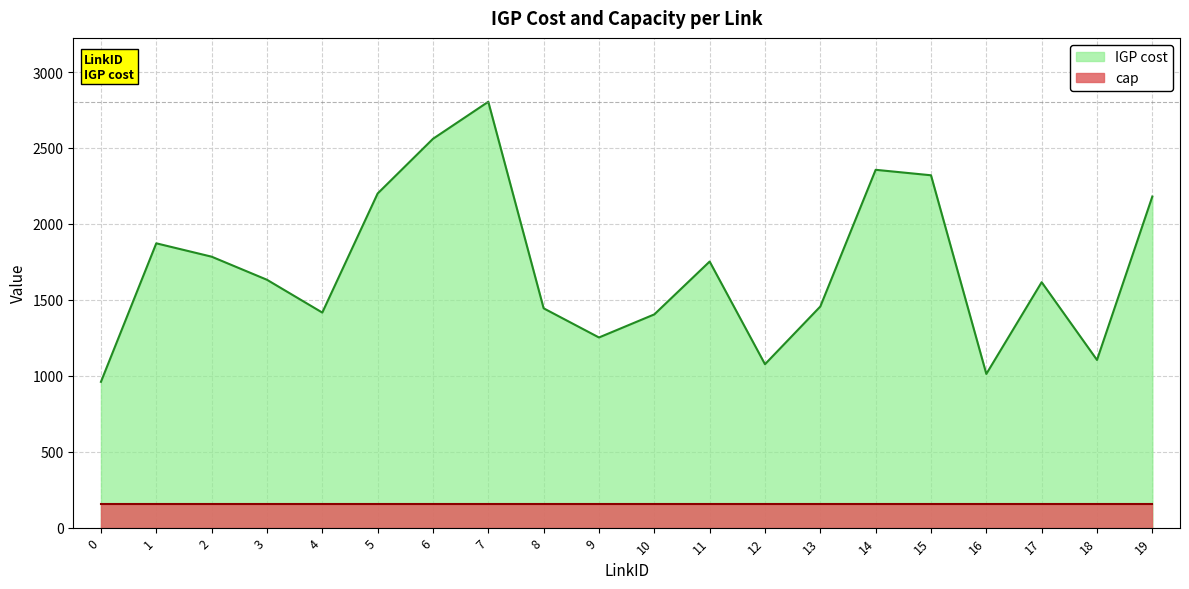

What is the difference between the values at 15 and 11?

568